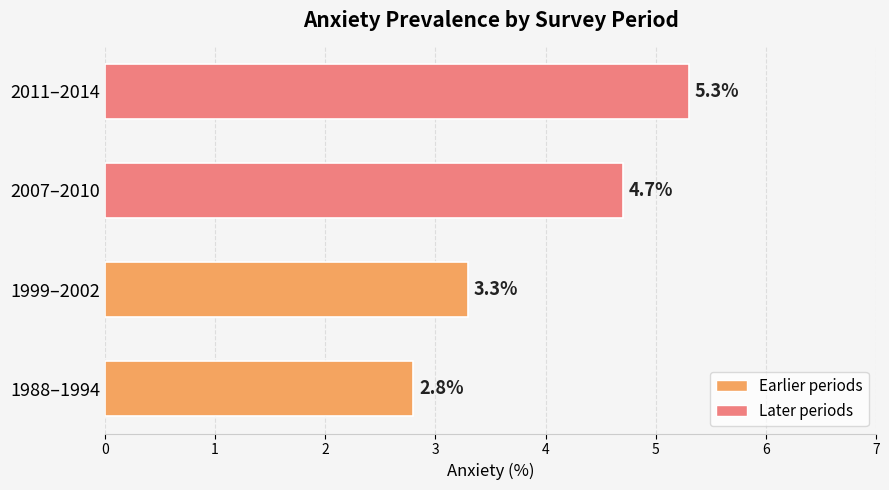

Which category has the highest value across all series?

2011–2014